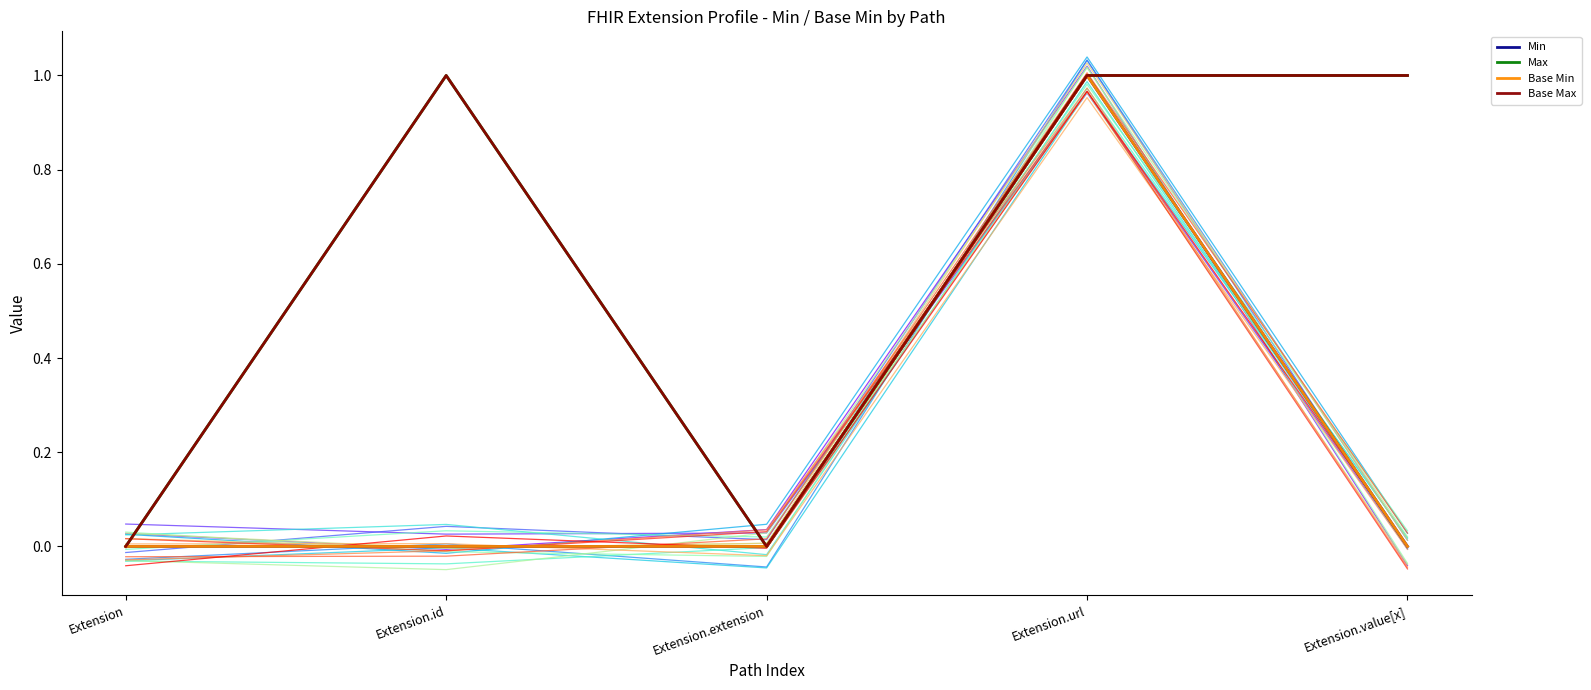

Which has a higher value, Extension.id or Extension.extension?

Extension.id